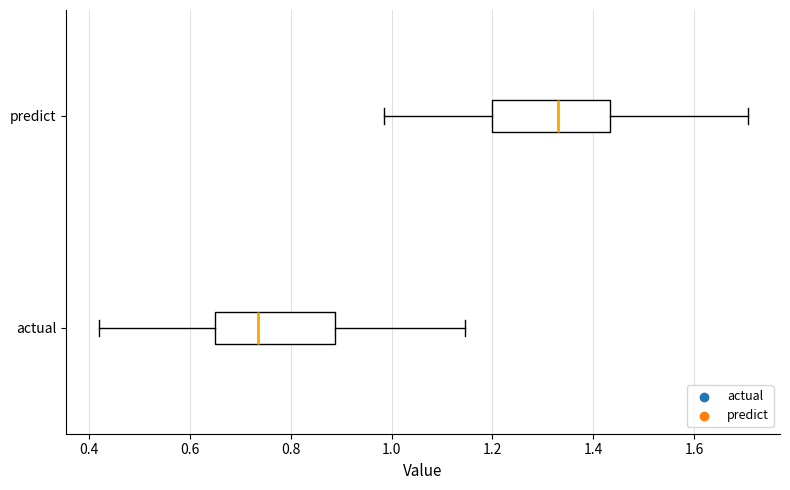

Where does the left whisker of the box for actual end on the x-axis? The values are not printed on the chart, so give them approximately, as read against the axis.

0.42